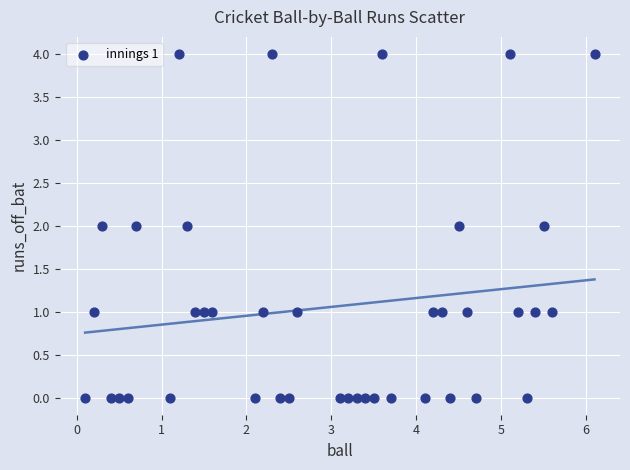

What is the range of Y values (max minus min)?

4